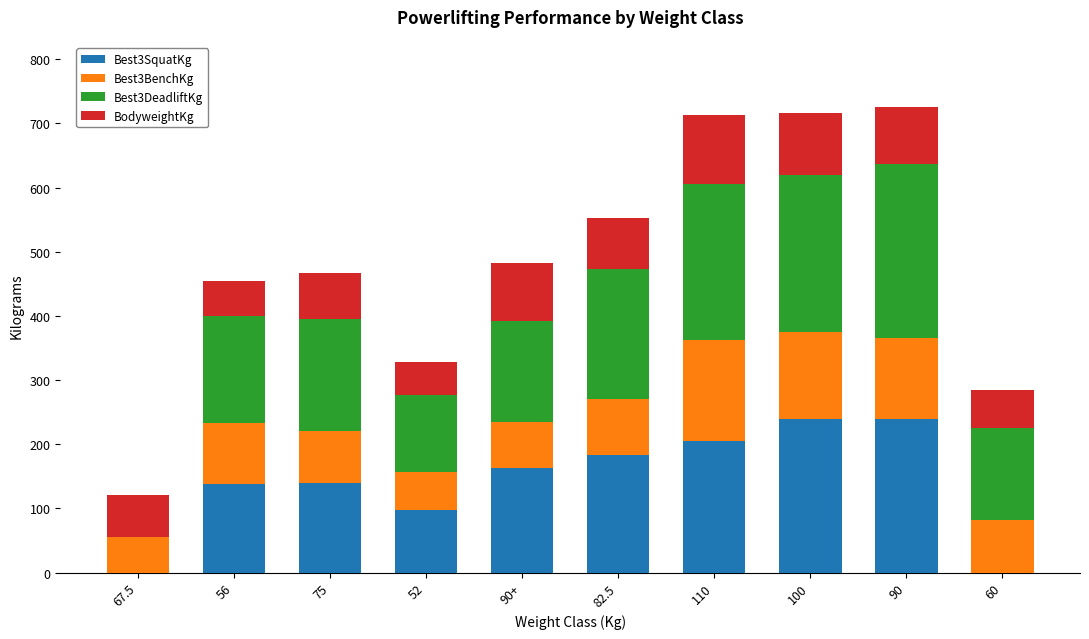

What is the average value of the Best3SquatKg series?

140.5